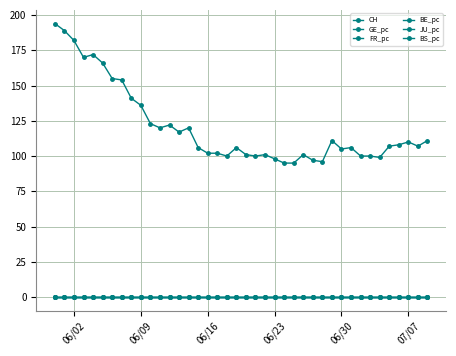

Count the FR_pc values in the range 0 to 1.

40